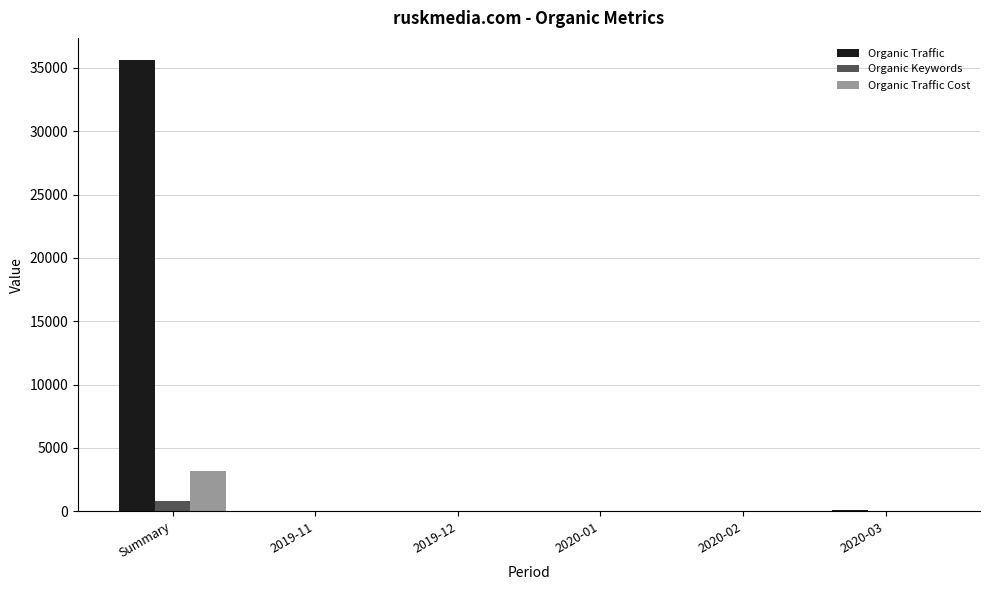

Which series has the largest total across all categories?

Organic Traffic